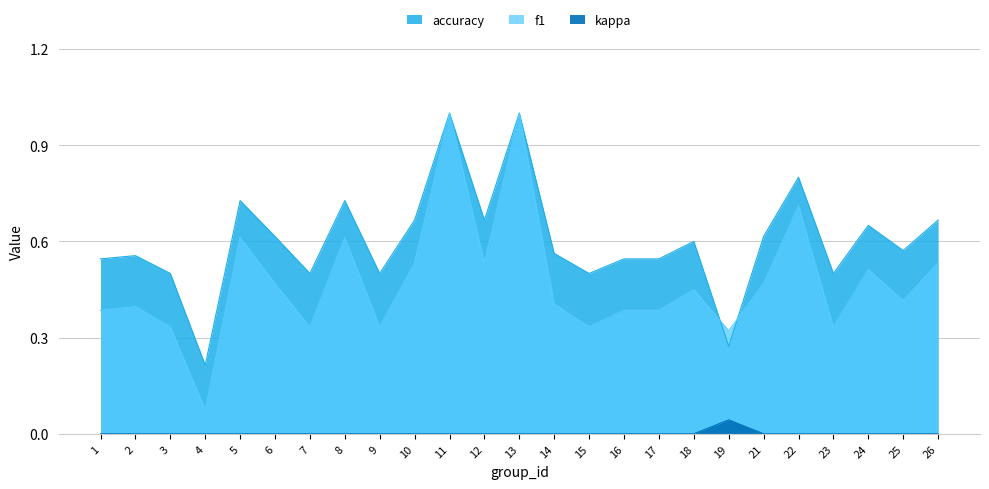

What is the difference between the accuracy values at 22 and 6?

0.2